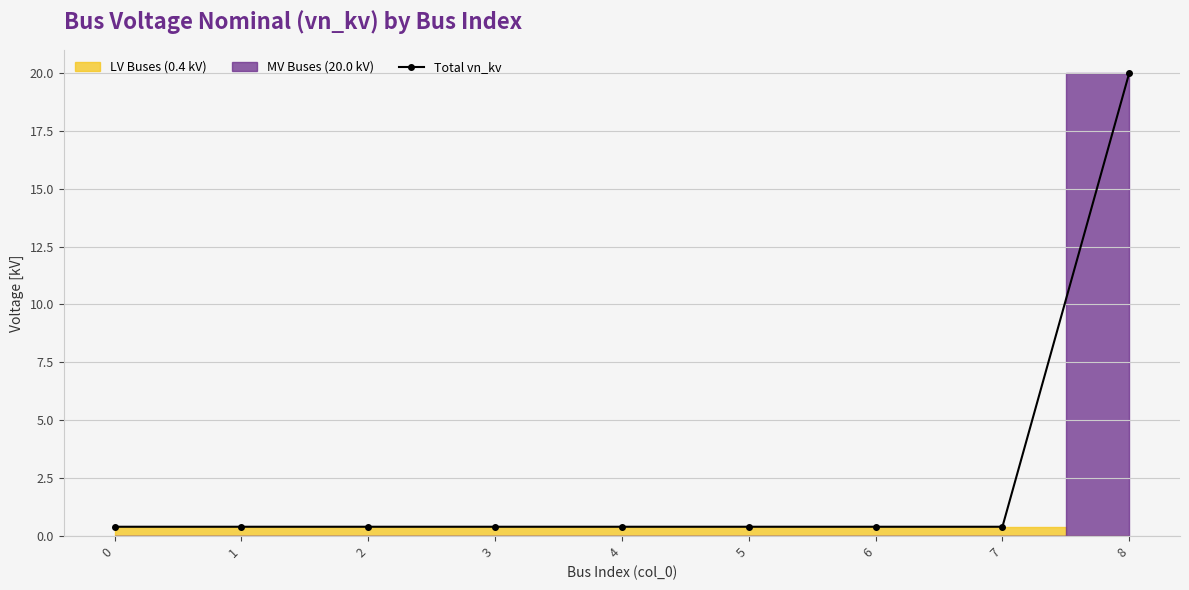

Reading left to right, transcribe all the data shown in this chart.

0=0.4	1=0.4	2=0.4	3=0.4	4=0.4	5=0.4	6=0.4	7=0.4	8=20.0